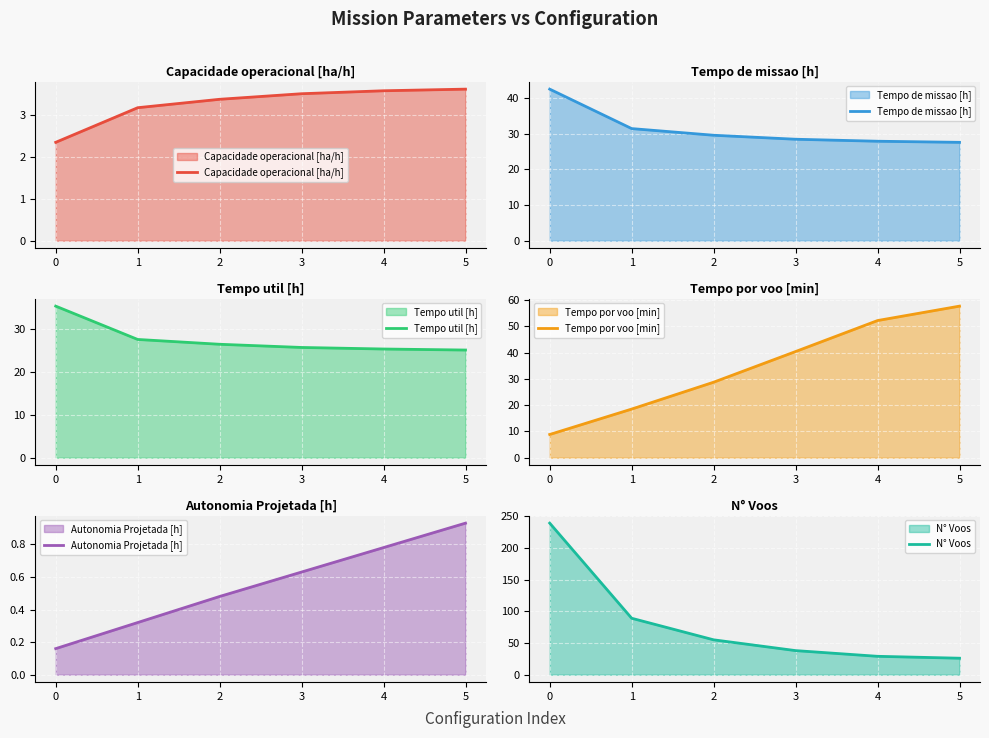

Which series has the widest spread of values?

N° Voos